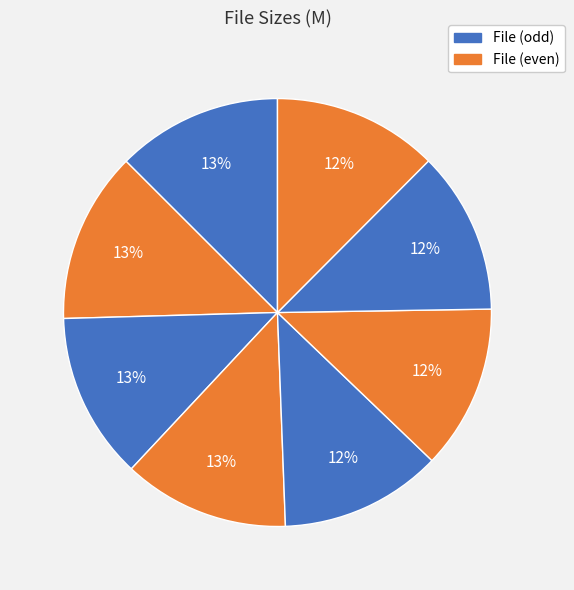

To the nearest percent, what is the average slice percentage?

12%